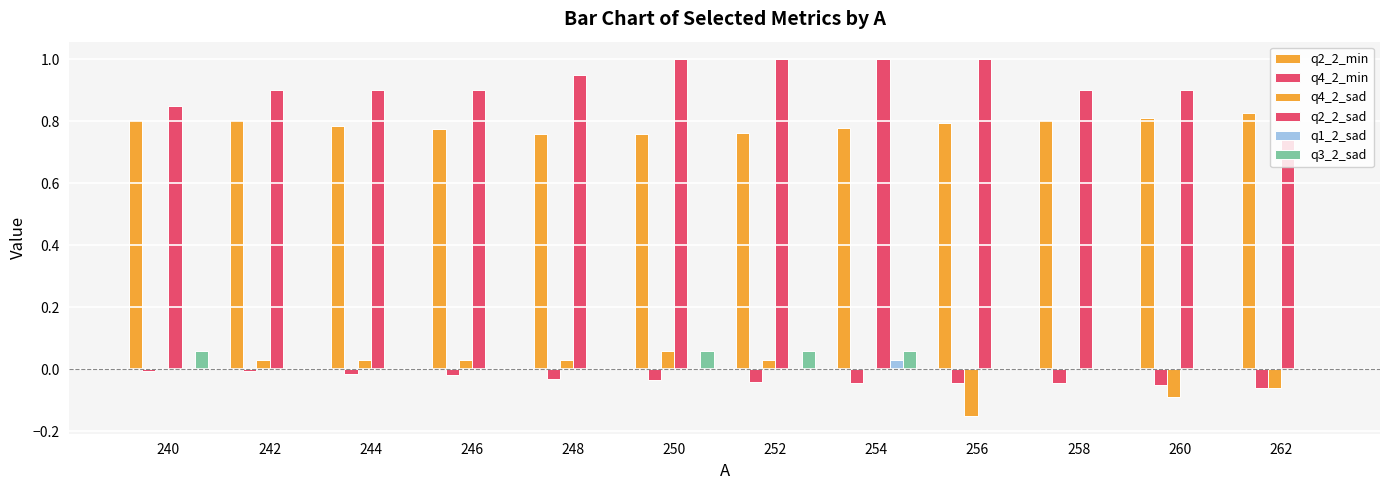

How many groups of bars are there?

12